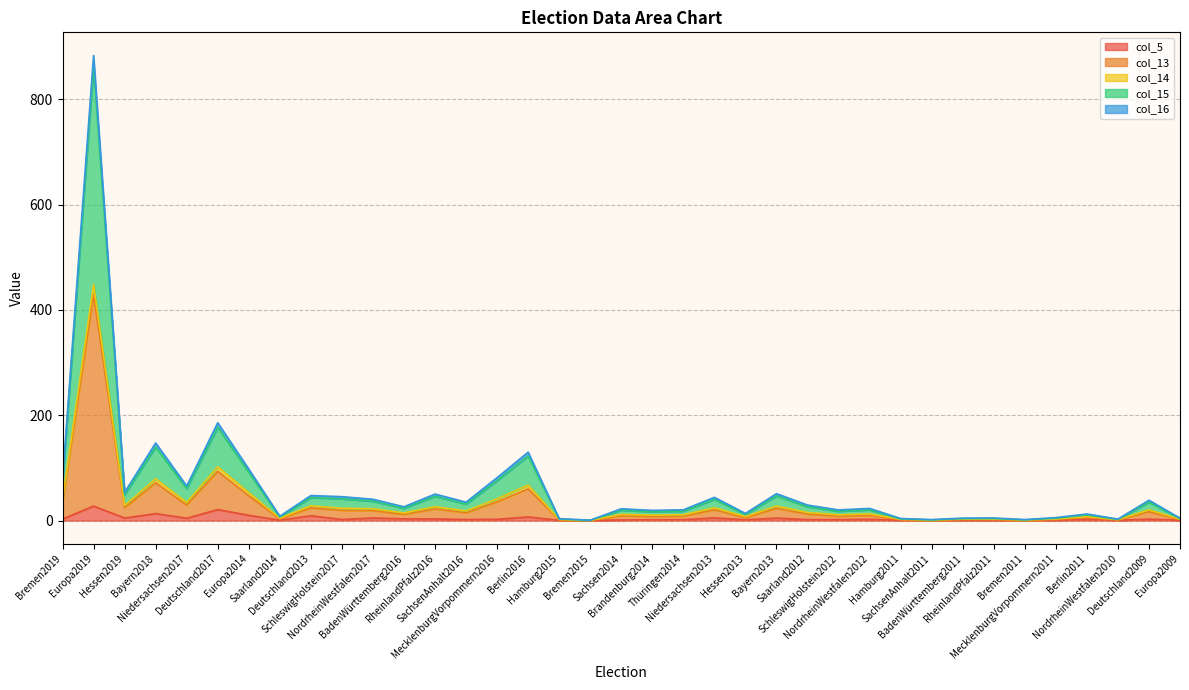

Rank the categories by col_15 value from lowest to highest.

Bremen2015, SachsenAnhalt2011, Bremen2011, NordrheinWestfalen2010, Hamburg2015, Hamburg2011, Europa2009, BadenWürttemberg2011, RheinlandPfalz2011, MecklenburgVorpommern2011, Saarland2014, Berlin2011, Hessen2013, Brandenburg2014, SchleswigHolstein2012, Thüringen2014, Sachsen2014, NordrheinWestfalen2012, BadenWürttemberg2016, Saarland2012, SachsenAnhalt2016, Deutschland2009, NordrheinWestfalen2017, Niedersachsen2013, SchleswigHolstein2017, Deutschland2013, RheinlandPfalz2016, Bayern2013, Hessen2019, Niedersachsen2017, Bremen2019, MecklenburgVorpommern2016, Europa2014, Berlin2016, Bayern2018, Deutschland2017, Europa2019